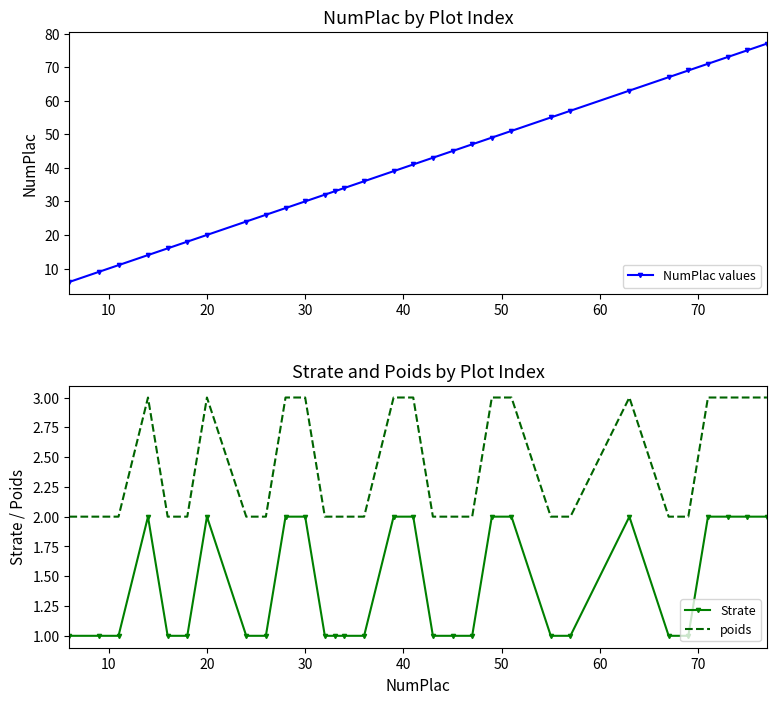

What is the minimum value shown in the chart?

1